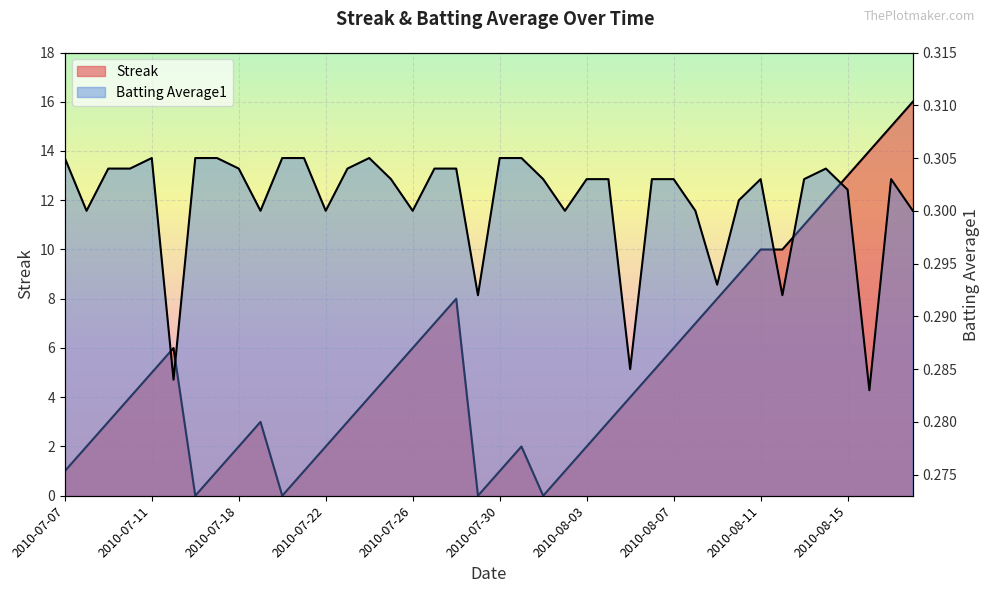

What is the total value across all series at 2010-08-03?

2.3